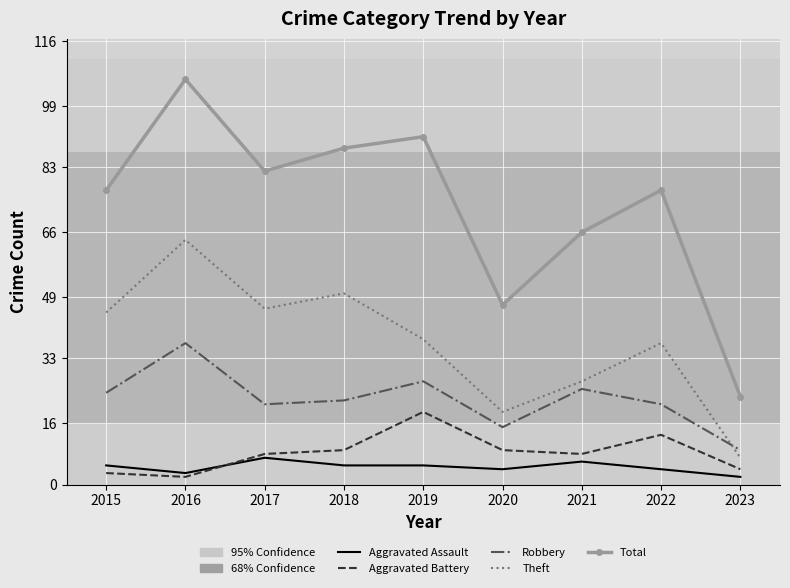

Where do Theft and Robbery first cross each other?

2022 and 2023